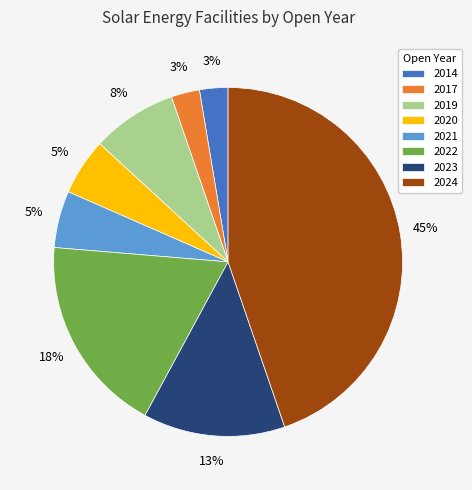

Does 2023 represent more than half of the total?

No